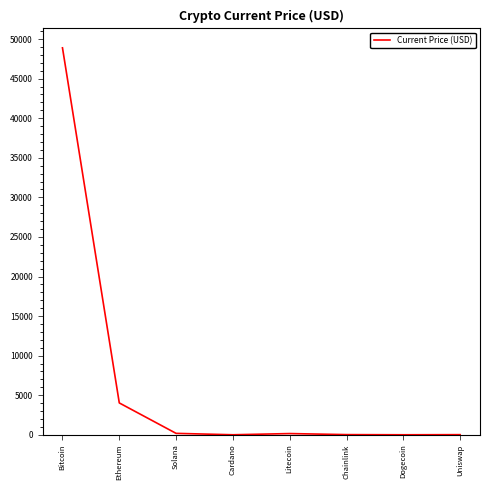

The value at Ethereum is 7080.8. True or false?

False